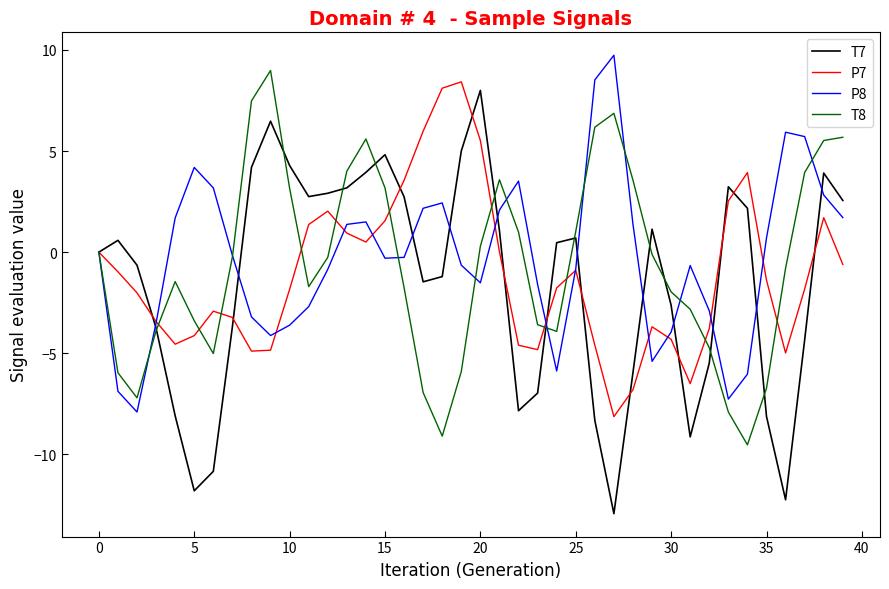

What is the highest value of the T8 series?

9.0